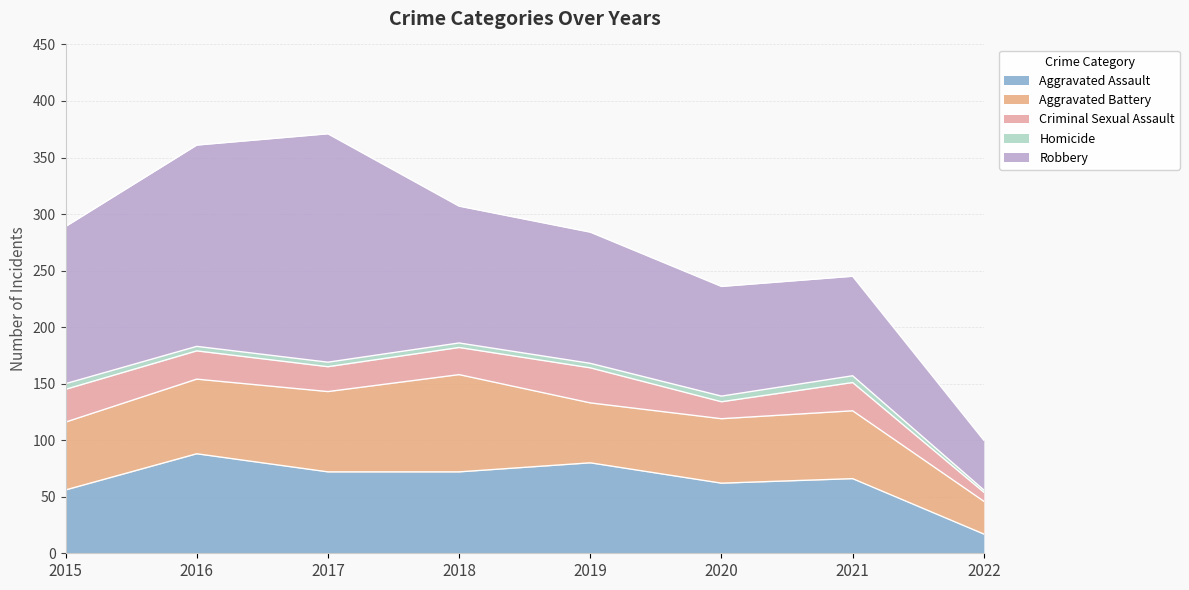

List the series in order of their peak value, lowest first.

Homicide, Criminal Sexual Assault, Aggravated Battery, Aggravated Assault, Robbery